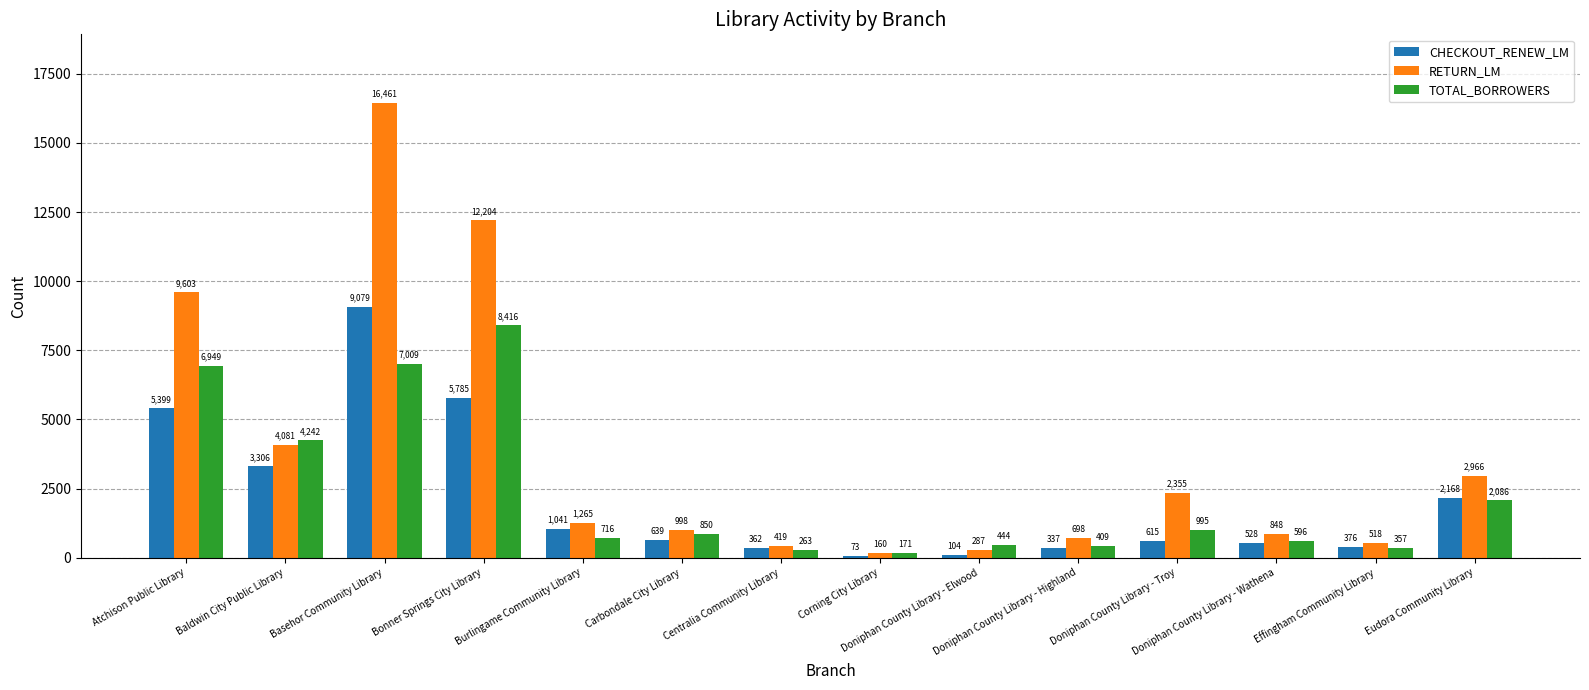

Which series has the widest spread of values?

RETURN_LM